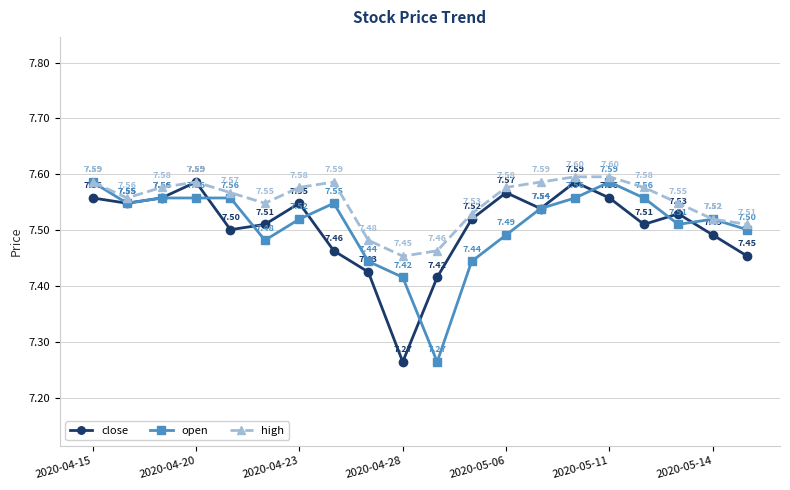

True or false: high has more than 0 interior local peaks.

True